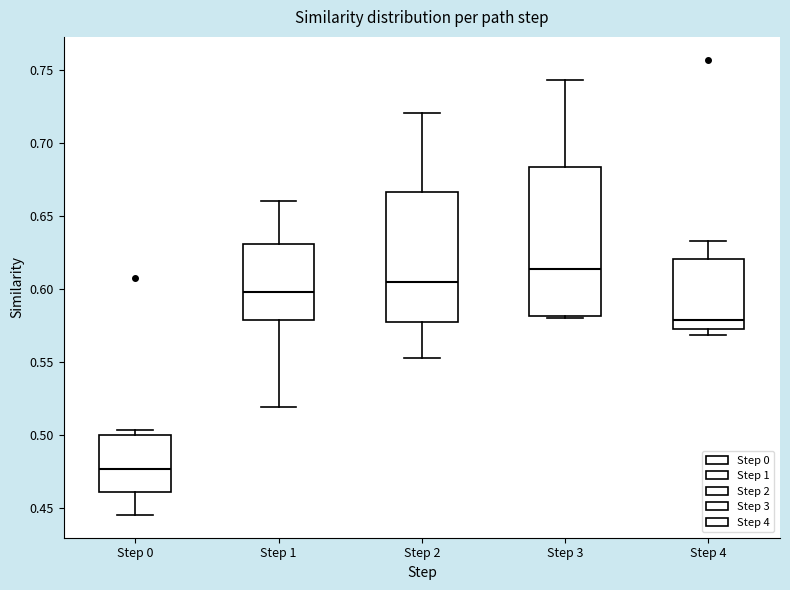

Where is the upper edge of the box for Step 0 on the y-axis? The values are not printed on the chart, so give them approximately, as read against the axis.

0.500